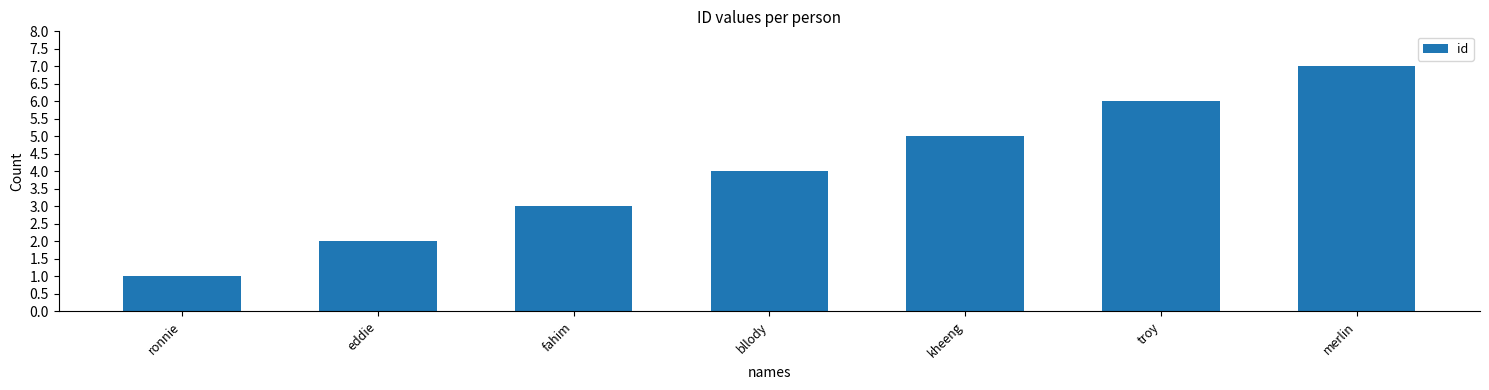

Between merlin and kheeng, which is larger?

merlin